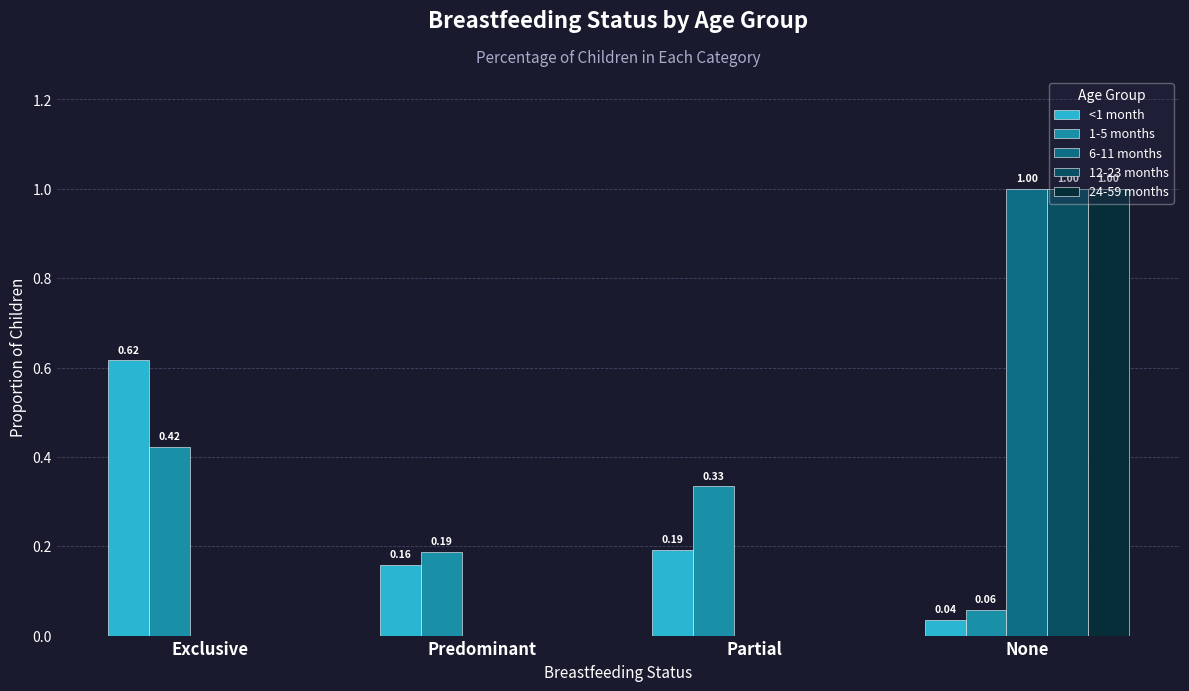

Is the value of 1-5 months at None greater than the value of 12-23 months at Exclusive?

Yes